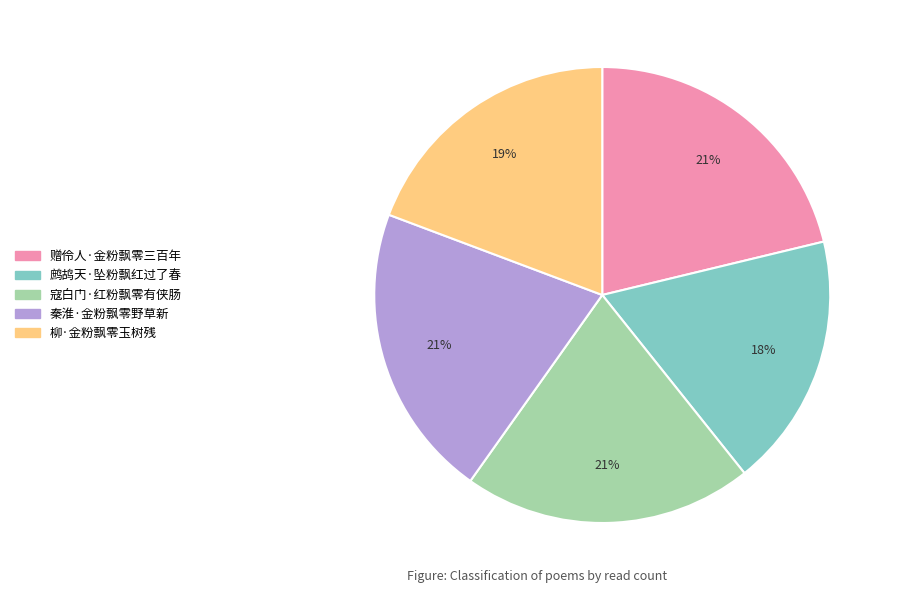

What percentage is the 秦淮·金粉飘零野草新 slice, to the nearest percent?

21%